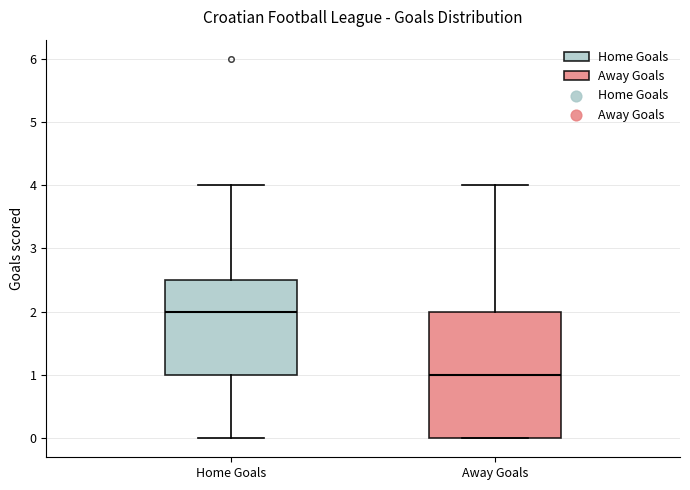

Reading left to right, transcribe this box plot: for each box, give where its median line is, the range the box spans, and where its two whiskers end, as read against the y-axis. The values are not printed on the chart, so give them approximately, as read against the axis.

Home Goals: median 2.0, box 1.0 to 2.5, whiskers 0.0 to 4.0
Away Goals: median 1.0, box 0.0 to 2.0, whiskers 0.0 to 4.0